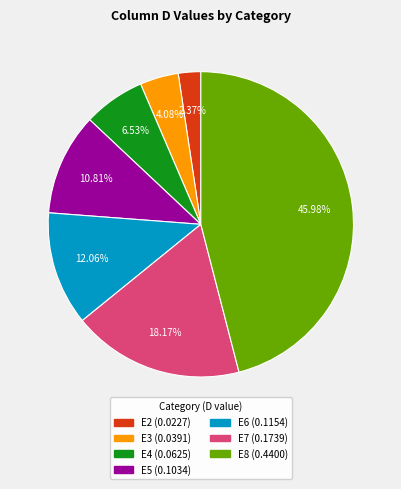

Does any single category account for the majority?

No